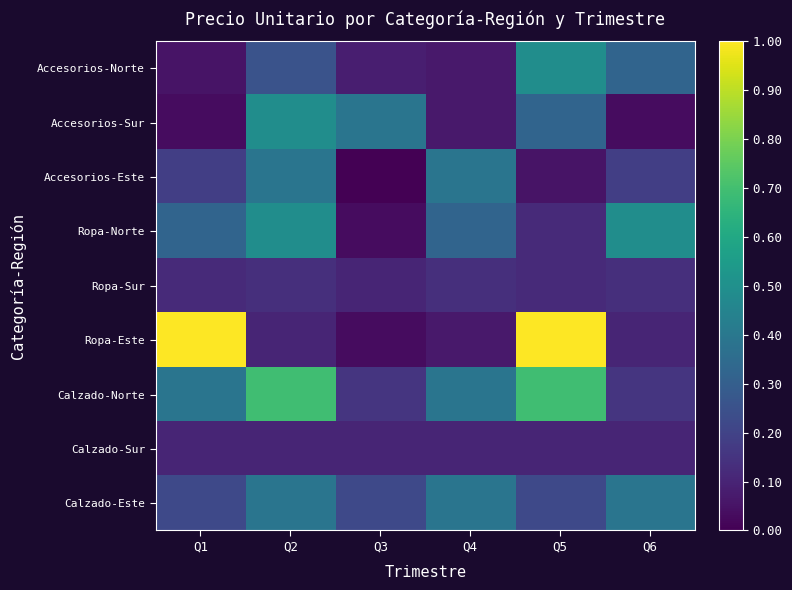

Between Q3 and Q1, which is larger?

Q3